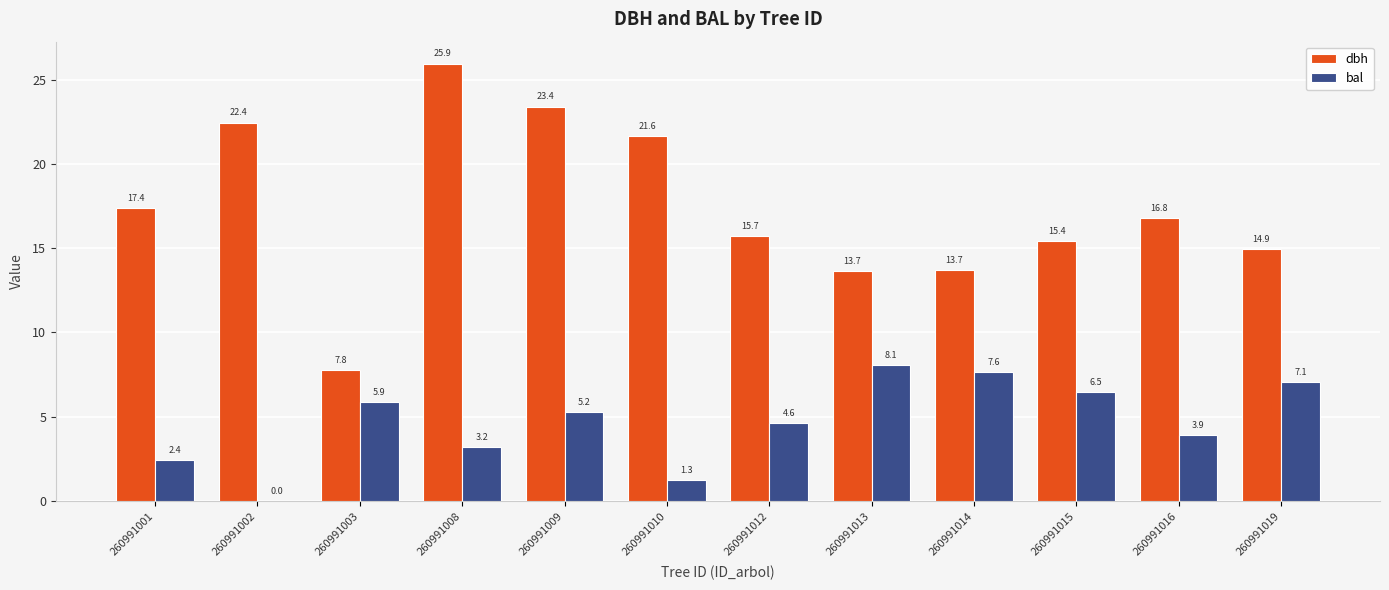

Are the bars grouped side by side (vs. stacked)?

Yes